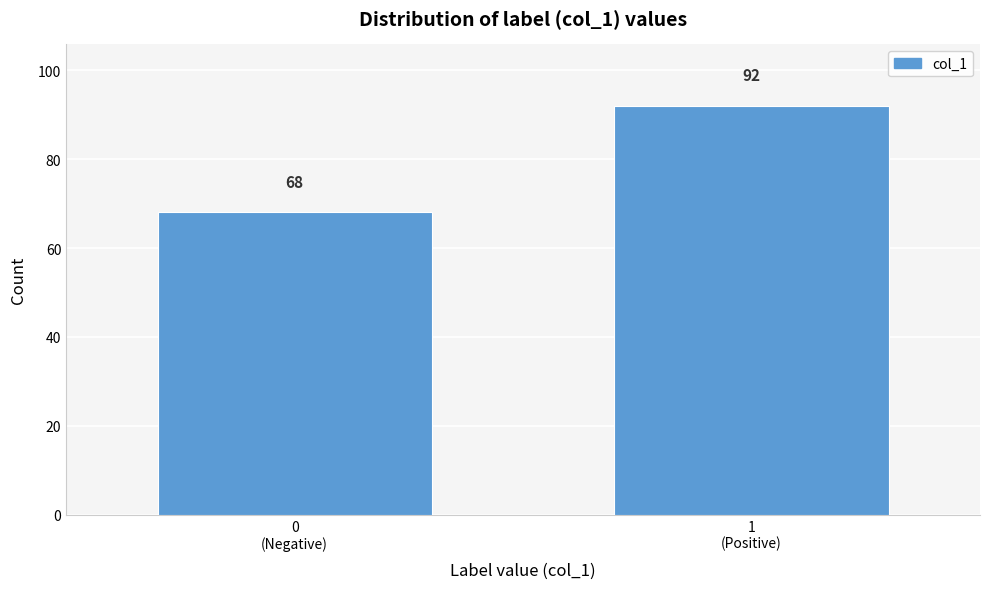

Reading left to right, list all the values displayed in this chart.

68	92